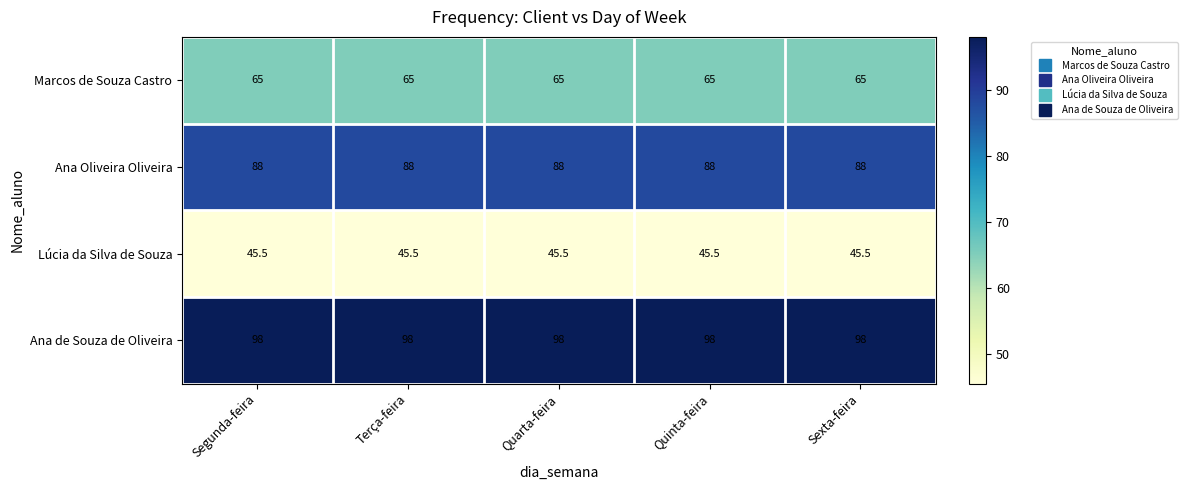

True or false: Ana de Souza de Oliveira has a value of 166.6 at Sexta-feira.

False